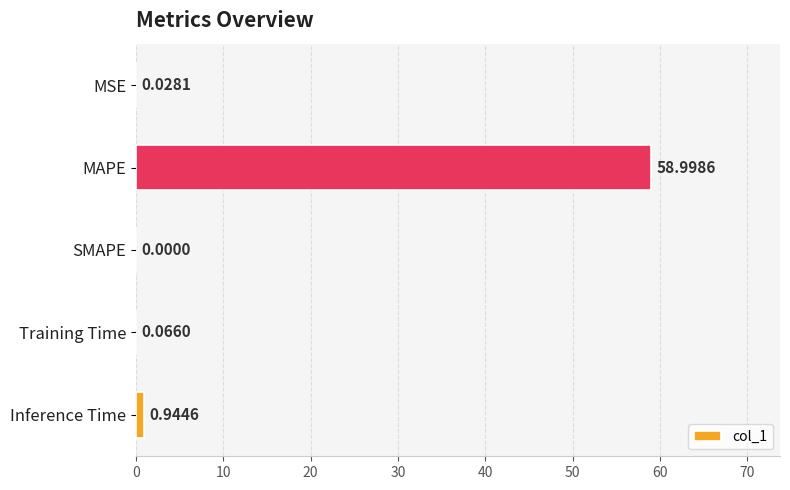

Which label corresponds to the largest value in the chart?

MAPE